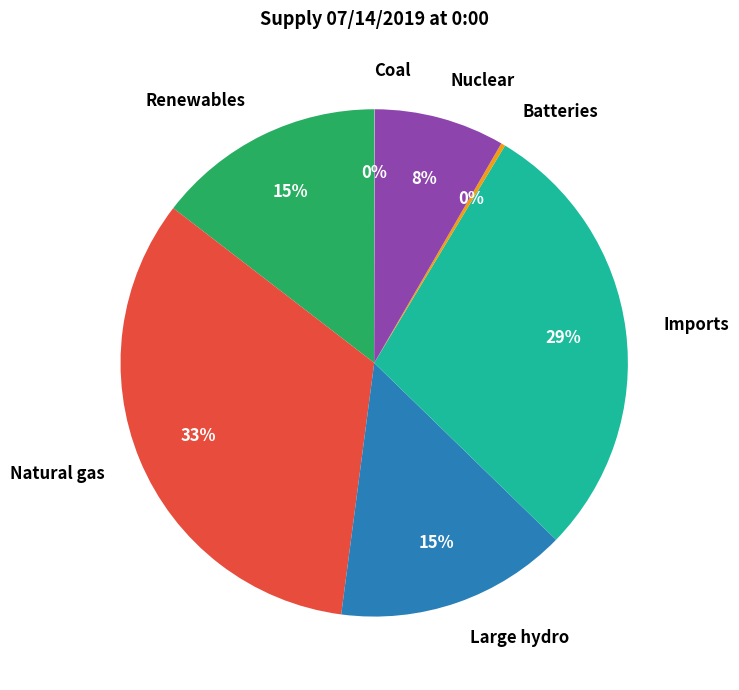

Which category has the biggest portion of the pie?

Natural gas